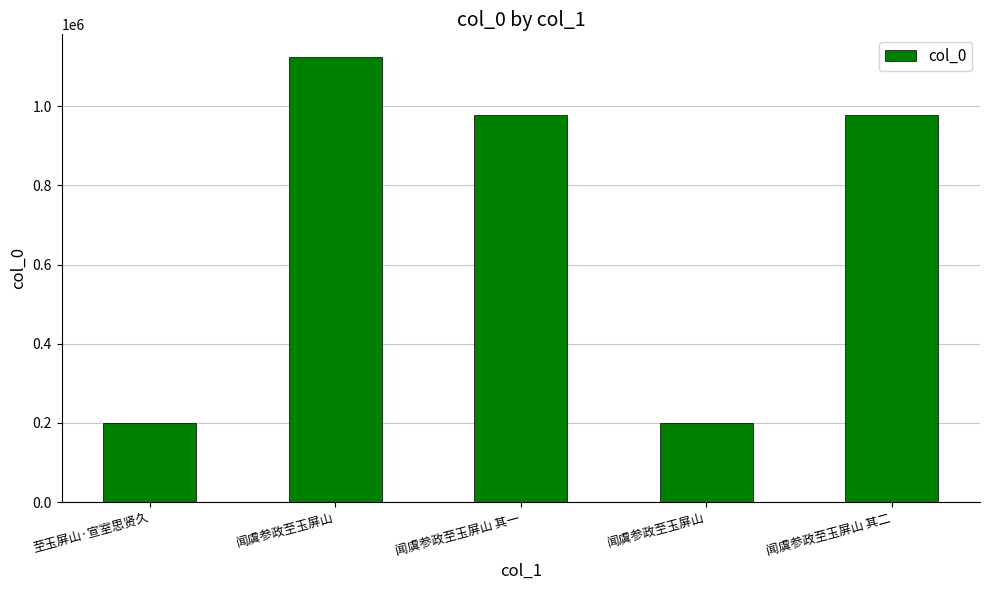

Count the number of data series in this chart.

1